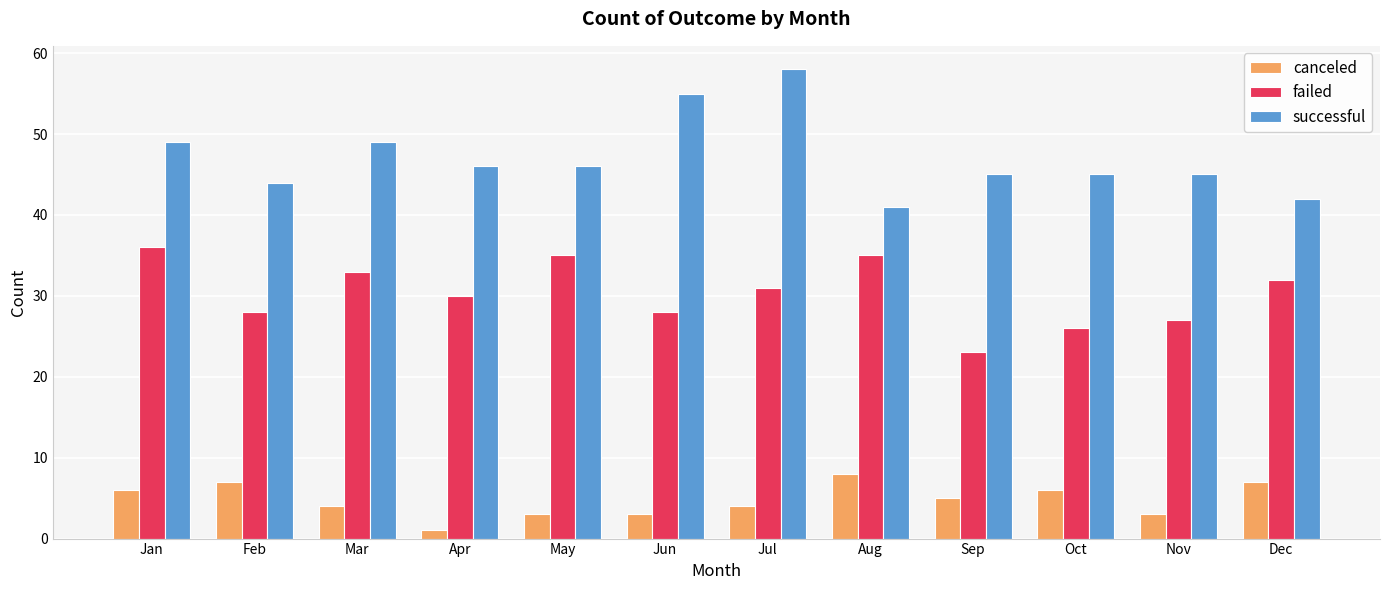

What is the approximate value of successful at Jan, to the nearest 10?

50